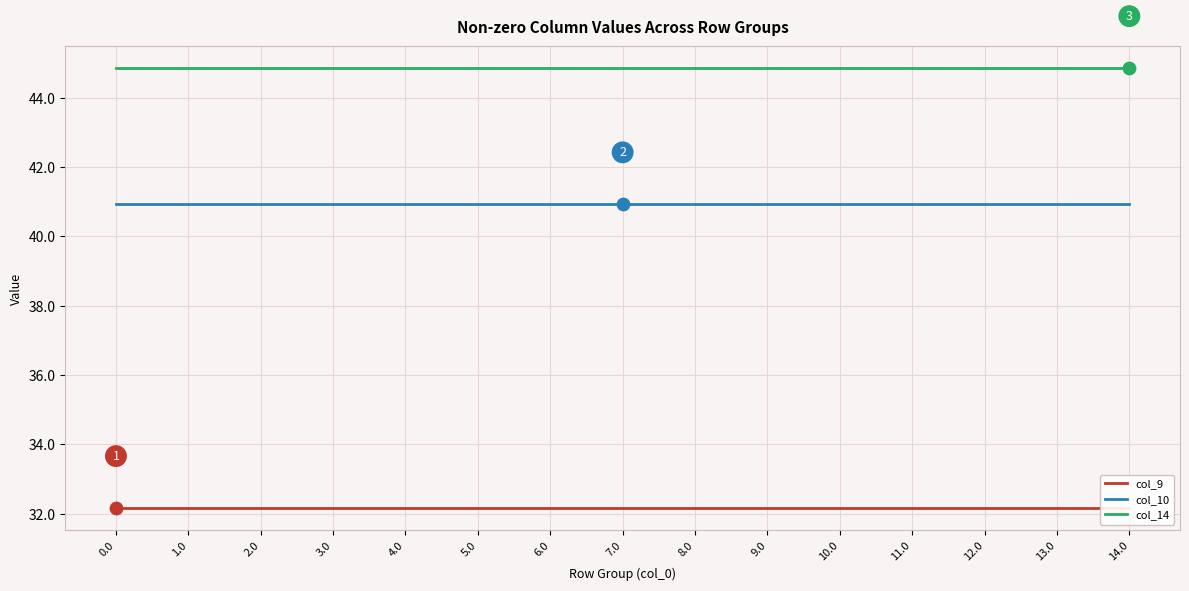

What is the total value across all series at 8.0?

117.9